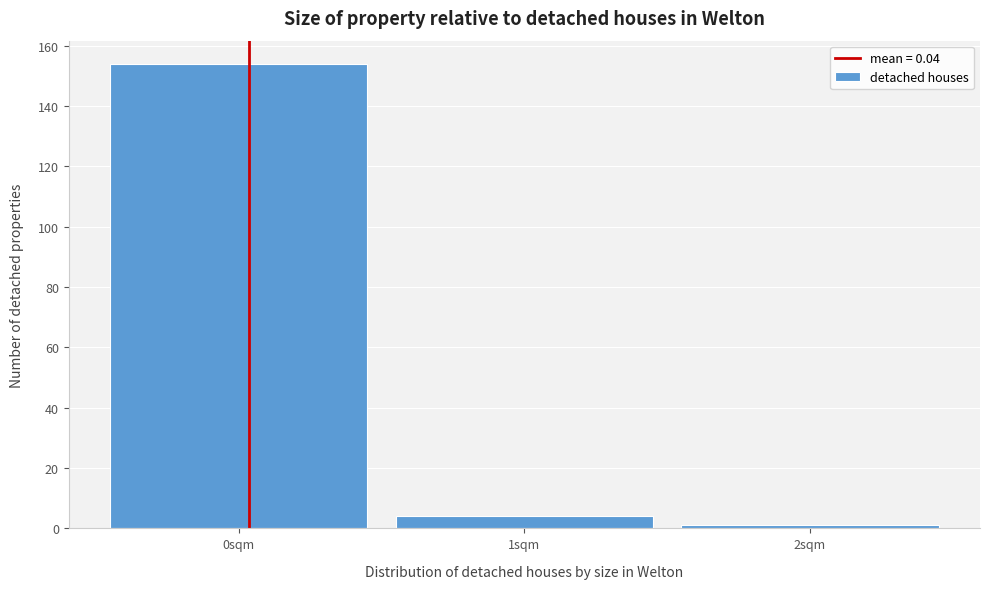

Reading left to right, list every bar in this chart as the range it spans on the x-axis followed by its height. The values are not printed on the chart, so give them approximately, as read against the axis.

-0.5 to 0.5: 154
0.5 to 1.5: 4
1.5 to 2.5: under 2